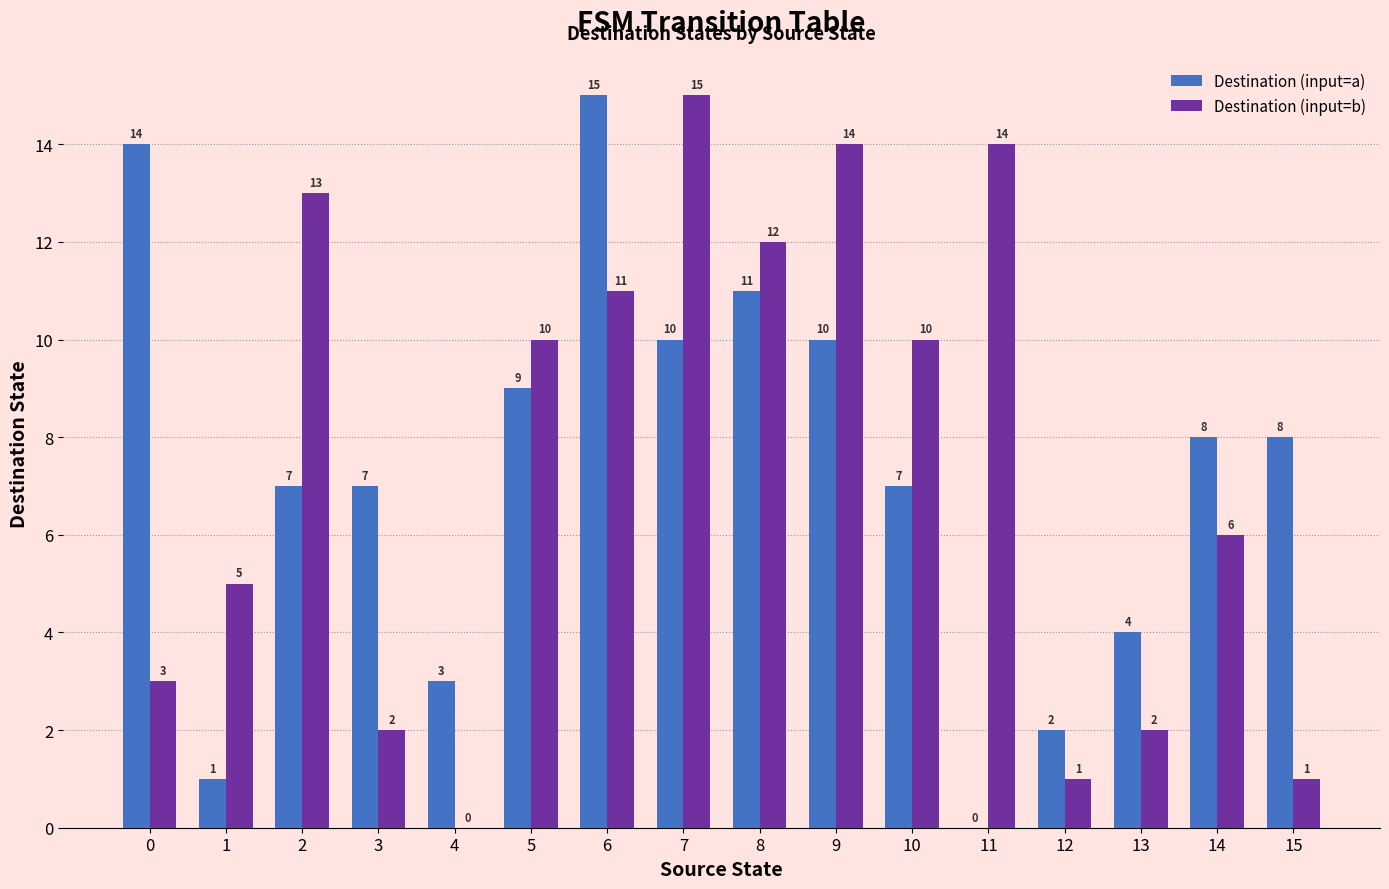

What is the maximum value shown in the chart?

15